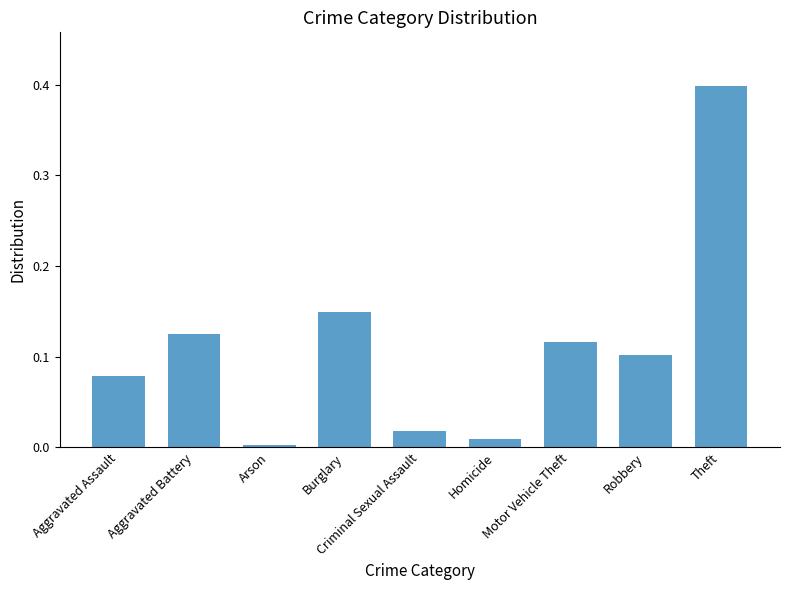

What position from the right is Homicide?

4